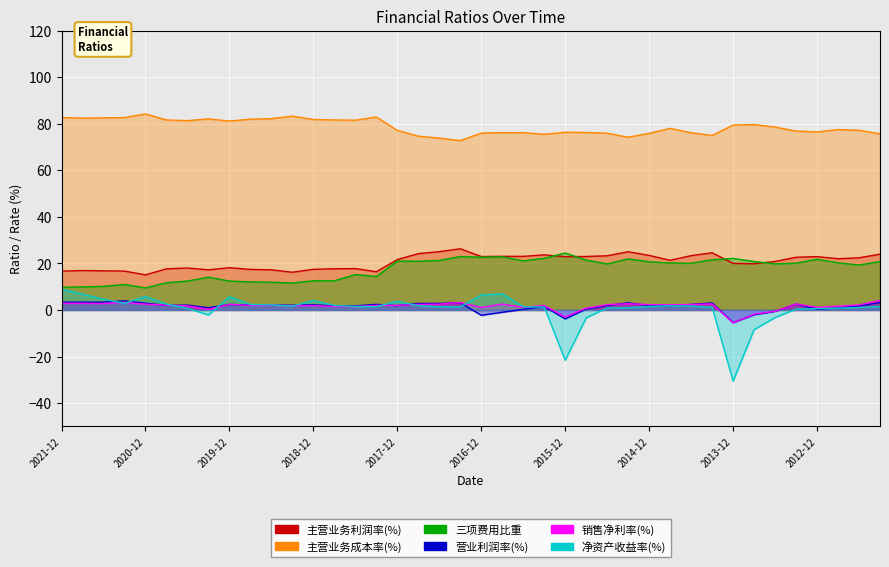

Rank the series at 2014-09 from highest to lowest value.

主营业务成本率(%), 主营业务利润率(%), 三项费用比重, 销售净利率(%), 营业利润率(%), 净资产收益率(%)